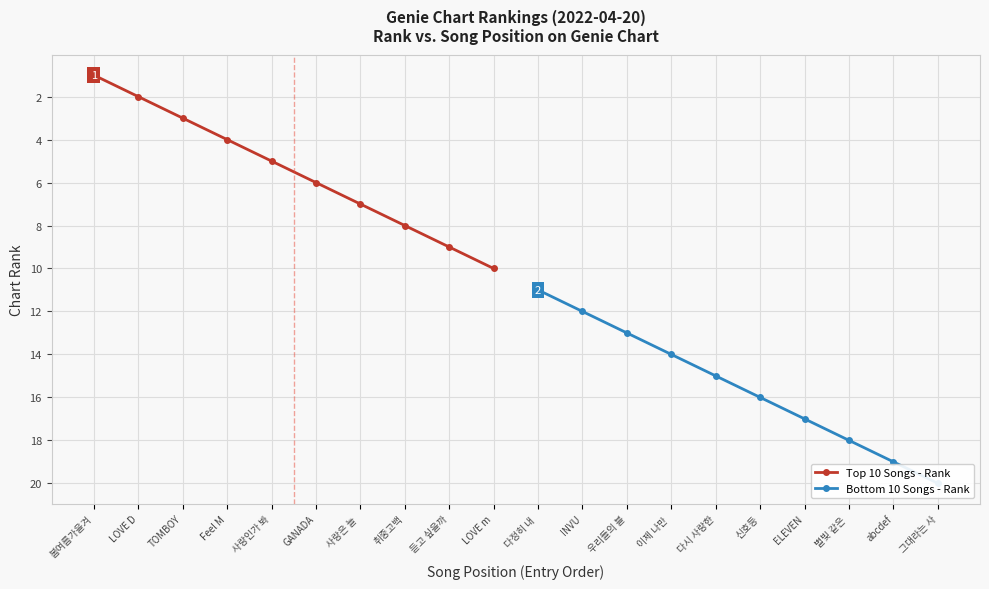

List the labels in order of Top 10 Songs - Rank value, largest first.

LOVE m, 듣고 싶을까, 취중고백, 사랑은 늘 , GANADA, 사랑인가 봐, Feel M, TOMBOY, LOVE D, 봄여름가을겨